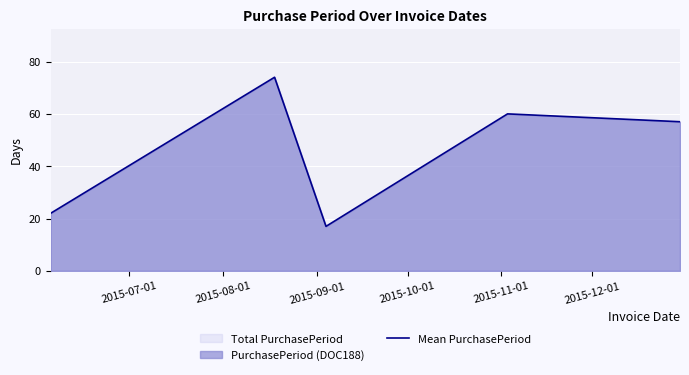

True or false: the data has more than 0 interior local peaks.

True